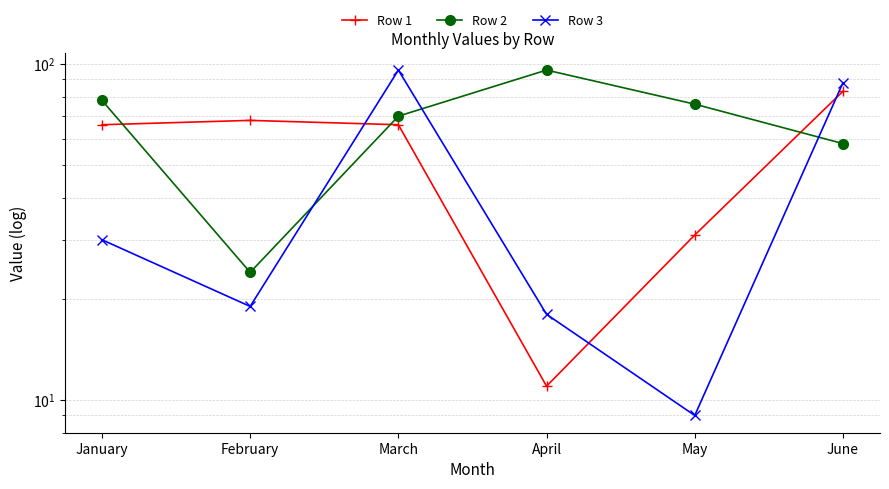

What is the lowest value of the Row 1 series?

11